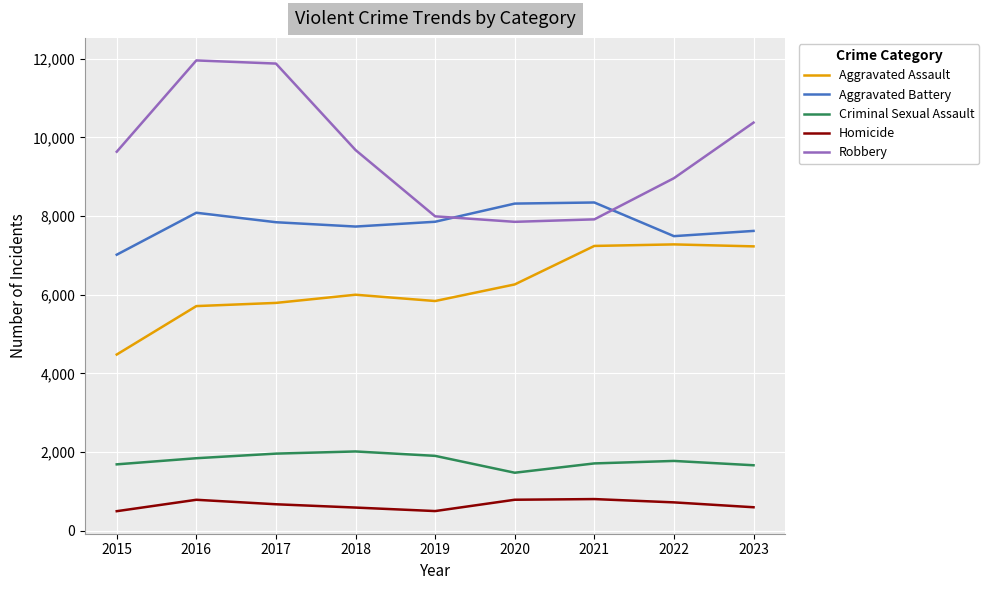

True or false: Homicide and Aggravated Assault cross at least once.

False